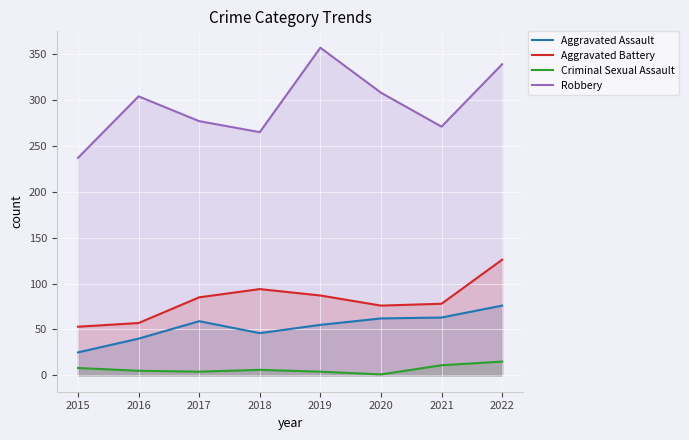

The value of Aggravated Battery at 2022 is 126. True or false?

True